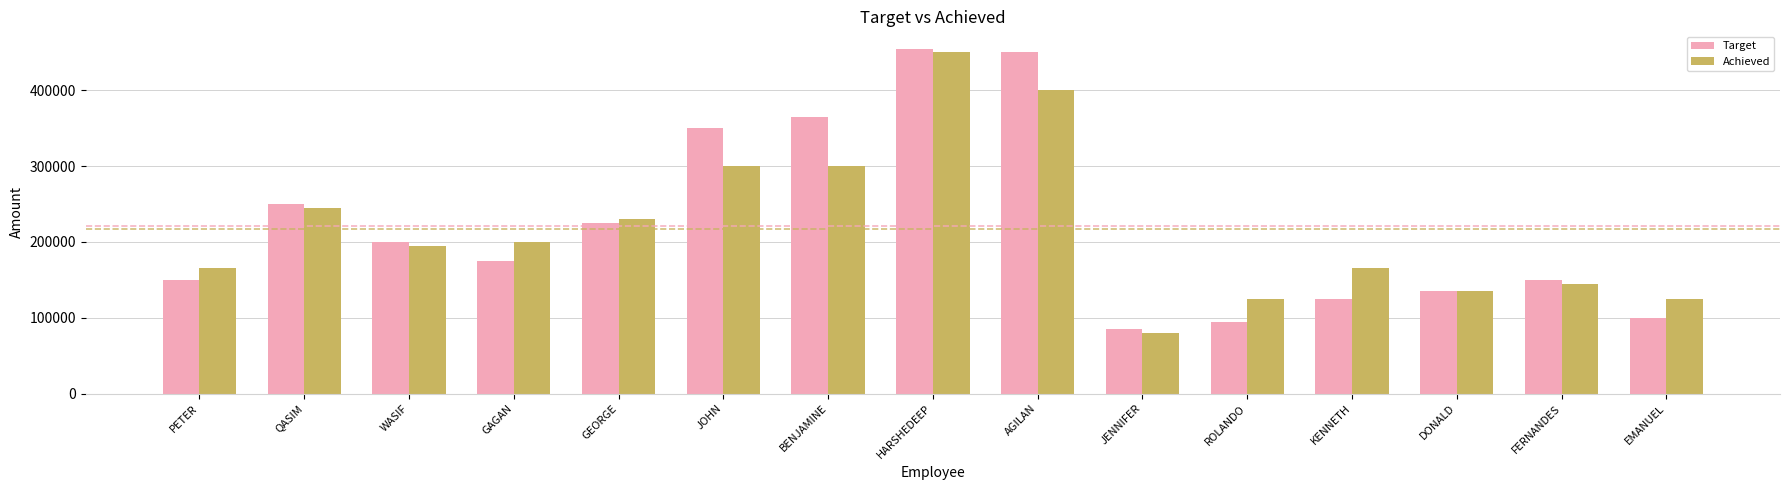

What is the difference between the highest and lowest values at PETER?

15000